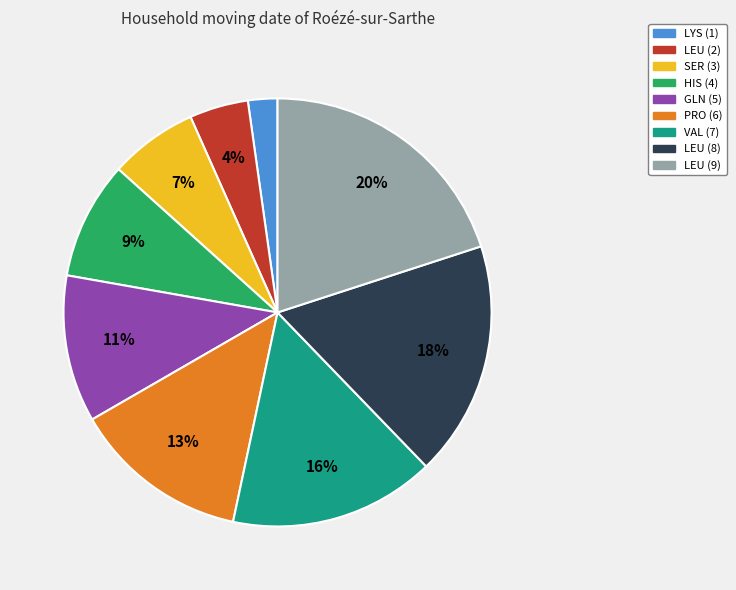

How many slices are in this pie chart?

9